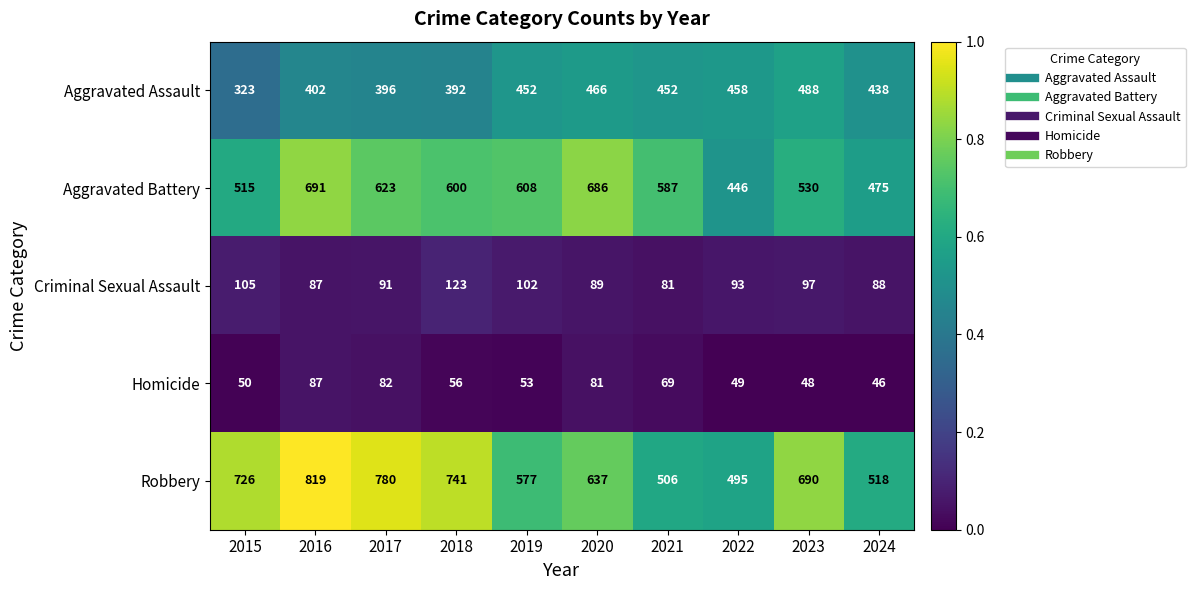

Where does the Aggravated Battery series first go above 600?

2016